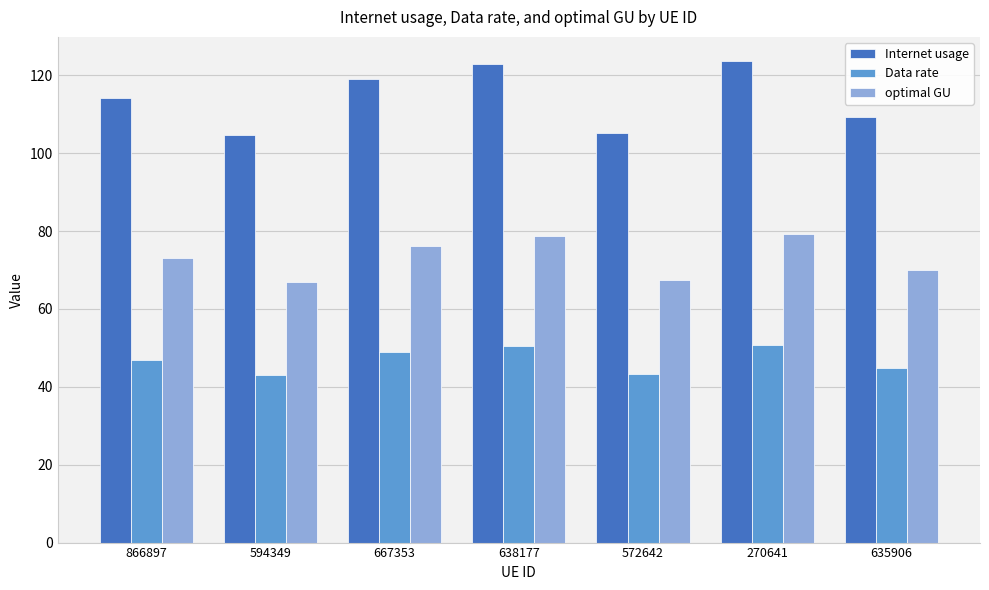

Where does the Internet usage series first go above 114?

866897